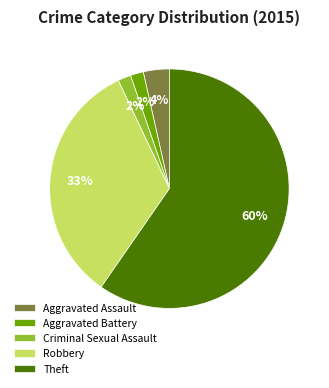

Which category accounts for the majority?

Theft